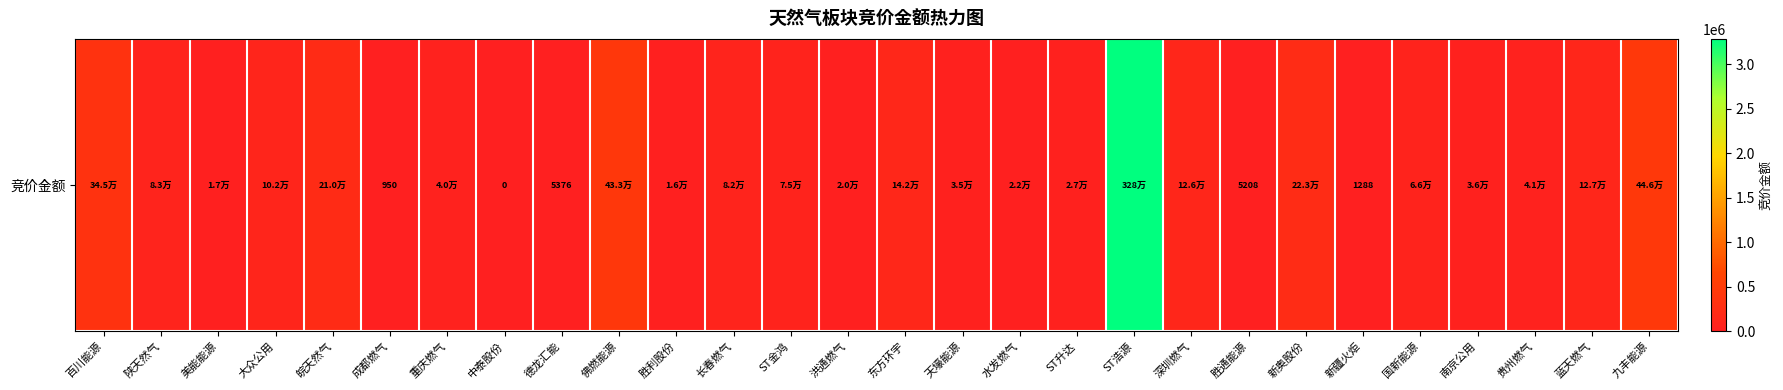

Reading right to left, what are all the values shown in this chart?

九丰能源=446400	蓝天燃气=127251	贵州燃气=41210	南京公用=35588	国新能源=65884	新疆火炬=1288	新奥股份=222918	胜通能源=5208	深圳燃气=125869	ST浩源=3284519	ST升达=27280	水发燃气=21960	天壕能源=34650	东方环宇=141780	洪通燃气=20115	ST金鸿=74802	长春燃气=82110	胜利股份=15748	佛燃能源=433294	德龙汇能=5376	中泰股份=0	重庆燃气=40128	成都燃气=950	皖天然气=210340	大众公用=101904	美能能源=16965	陕天然气=83216	百川能源=344850